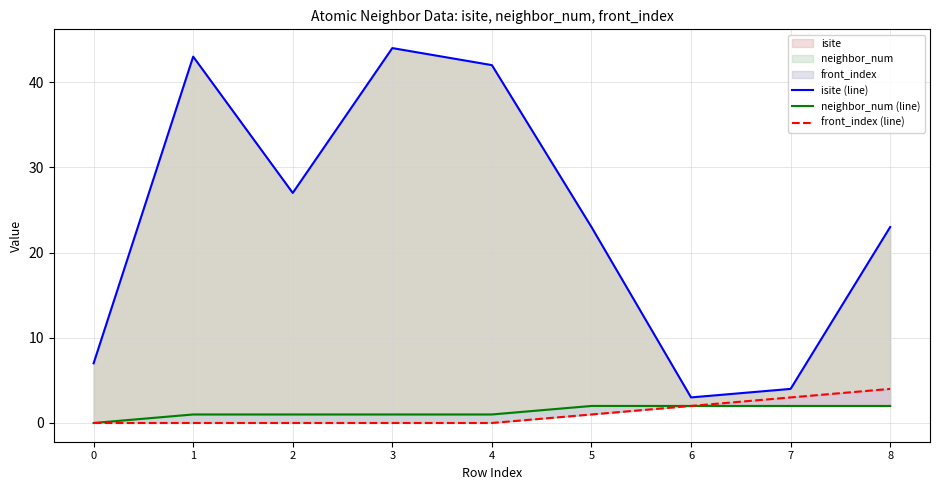

At 3, list the series in order from smallest to largest.

front_index (line), neighbor_num (line), isite (line)